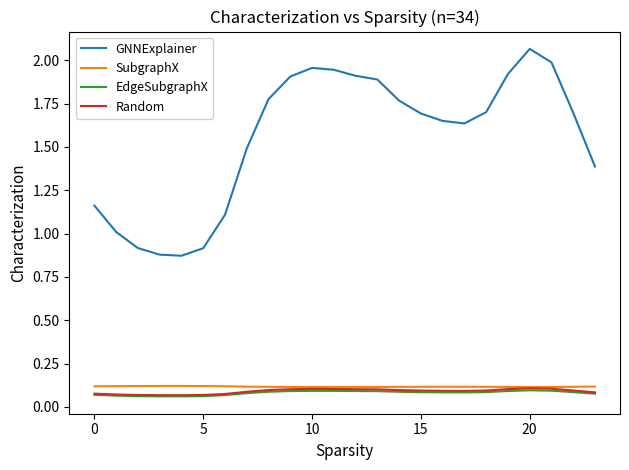

True or false: GNNExplainer and EdgeSubgraphX cross at least once.

False